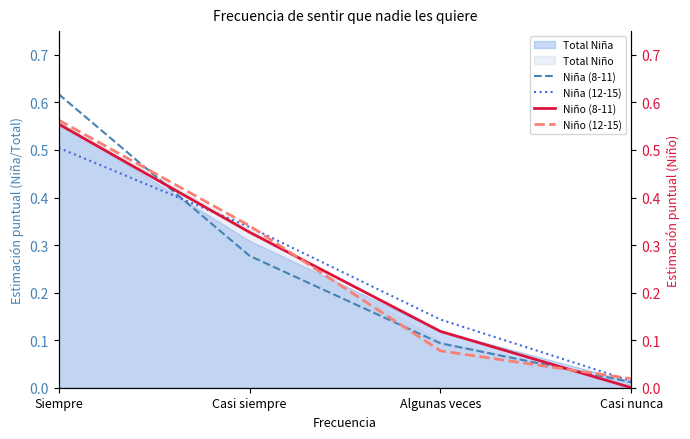

Between Algunas veces and Casi nunca, which series saw the biggest shift?

Niña (12-15)